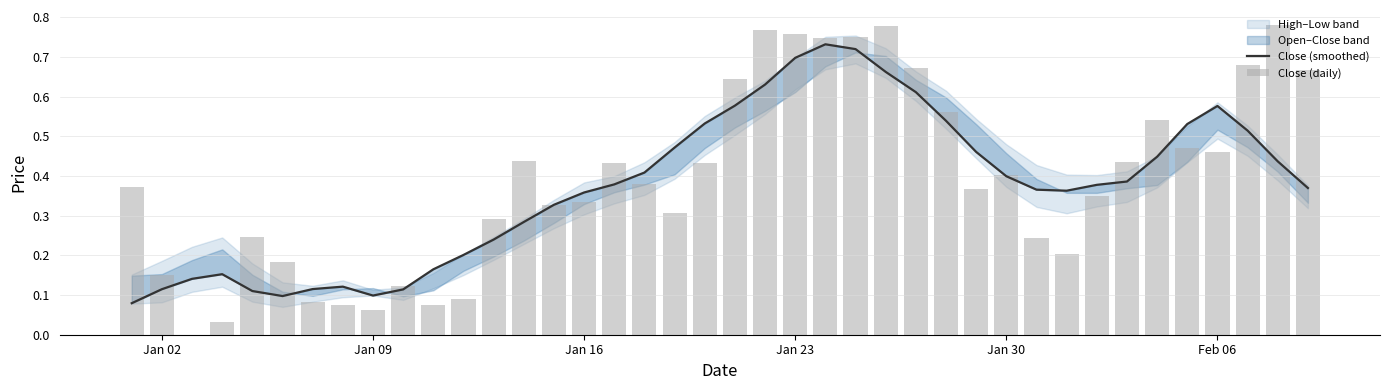

Are the bars horizontal?

No